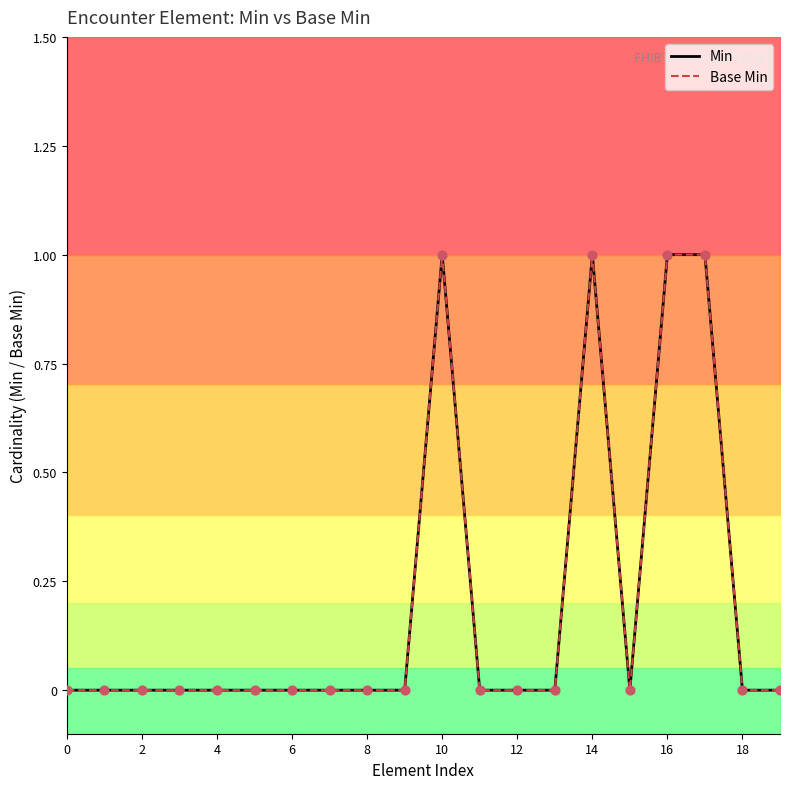

At which category is the sum across all series the highest?

10